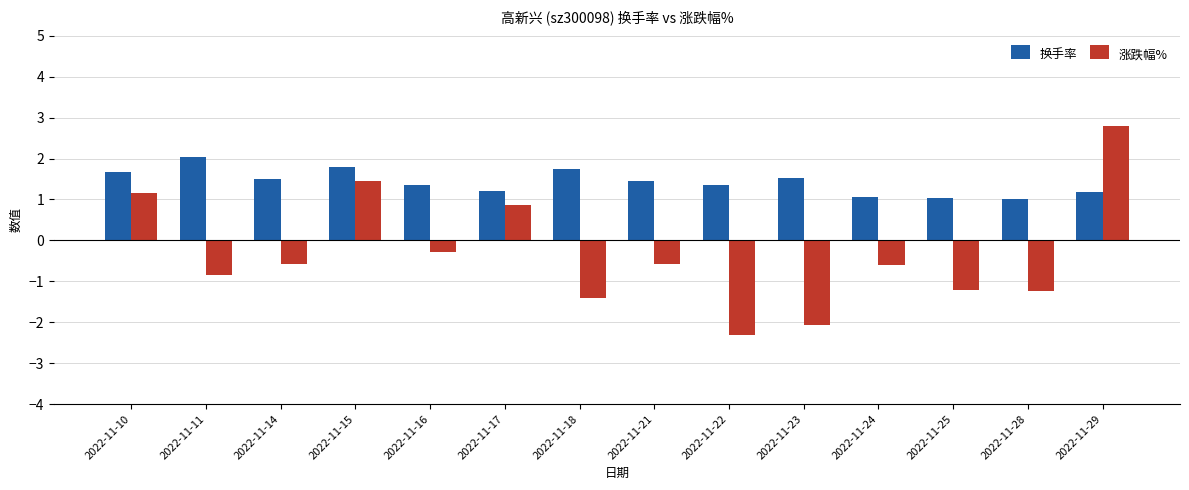

List the series in order of their peak value, lowest first.

换手率, 涨跌幅%